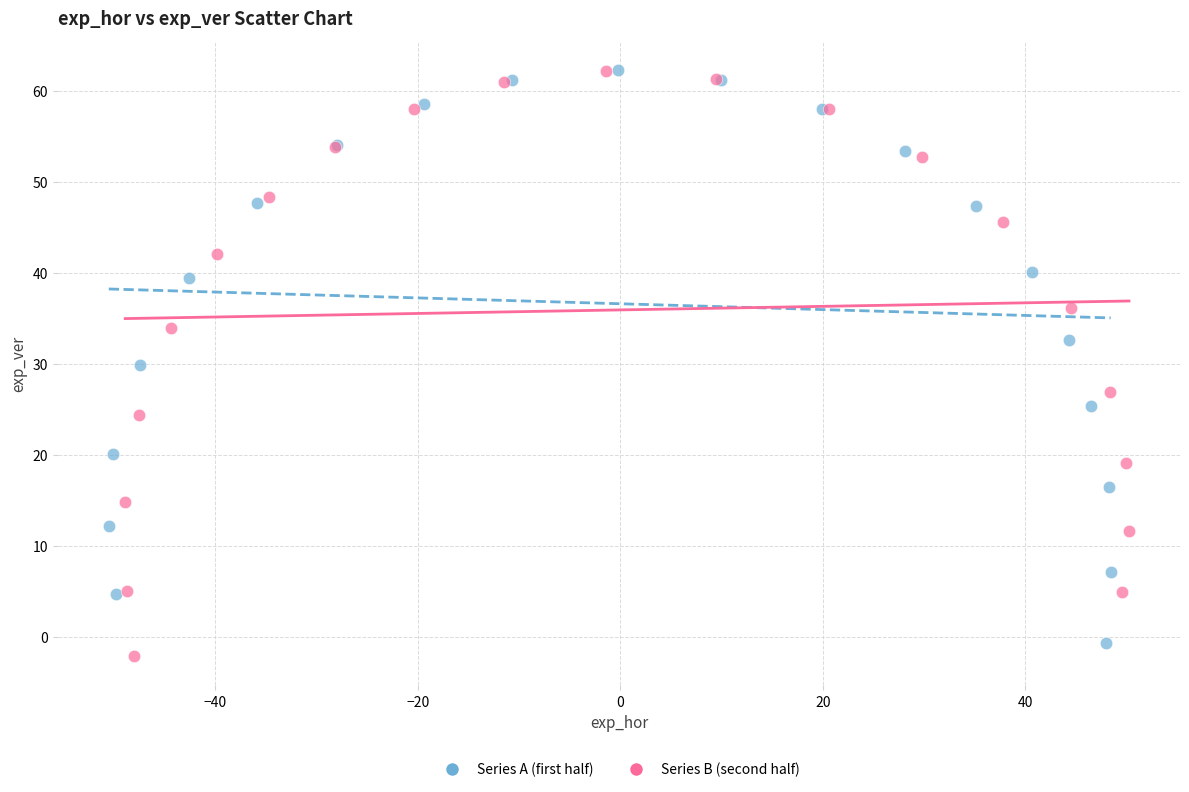

Which series has the largest Y range (max minus min)?

Series B (second half)